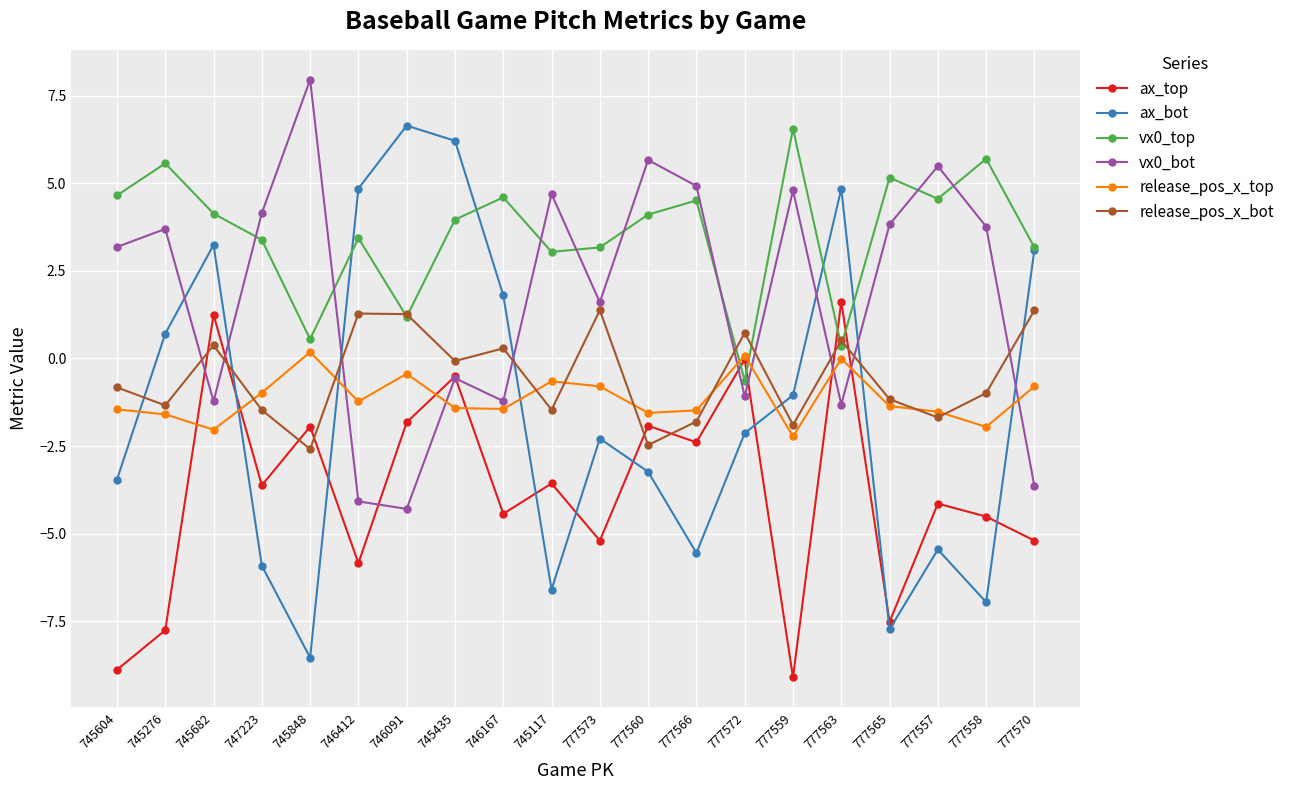

How many interior local valleys does the vx0_bot series have?

6